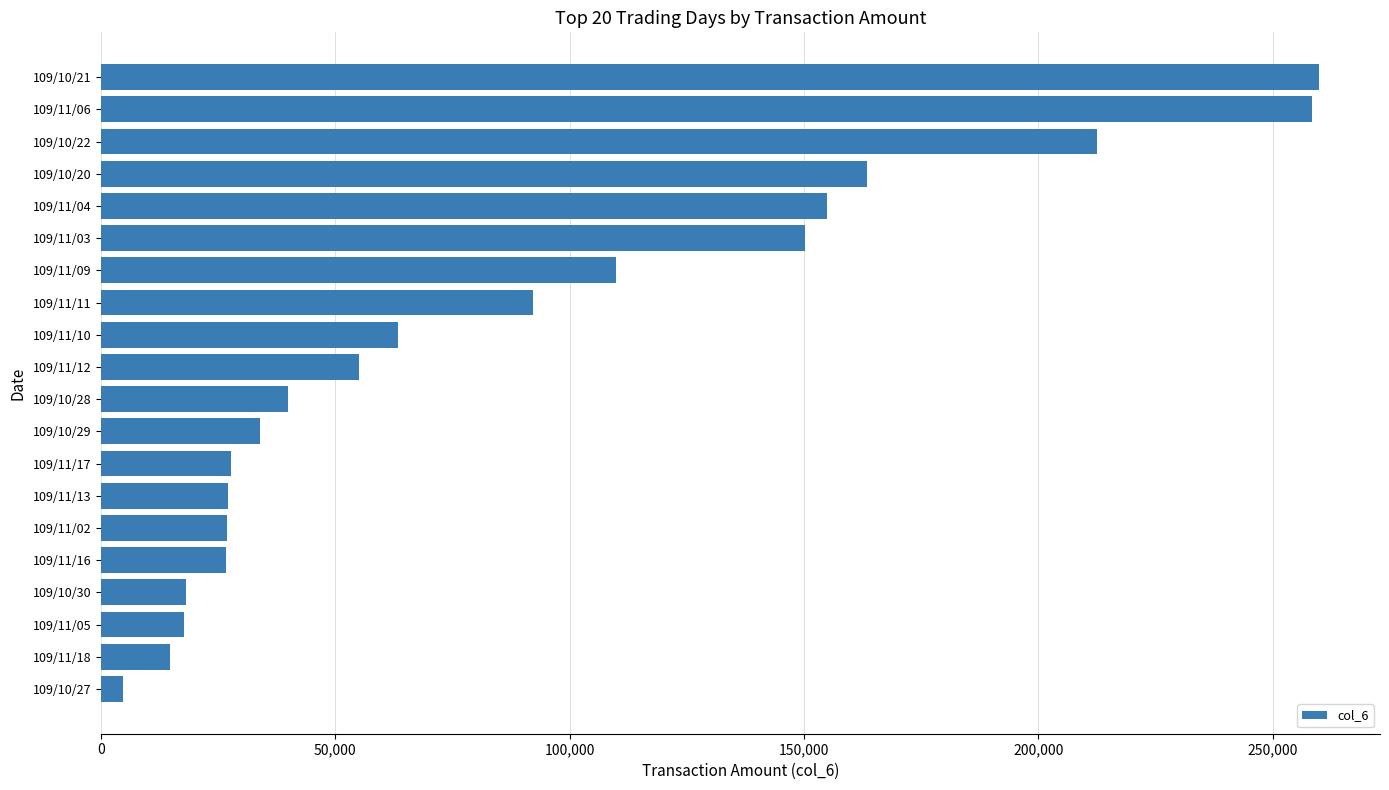

What is the sum of the values at 109/11/18 and 109/10/29?

48640